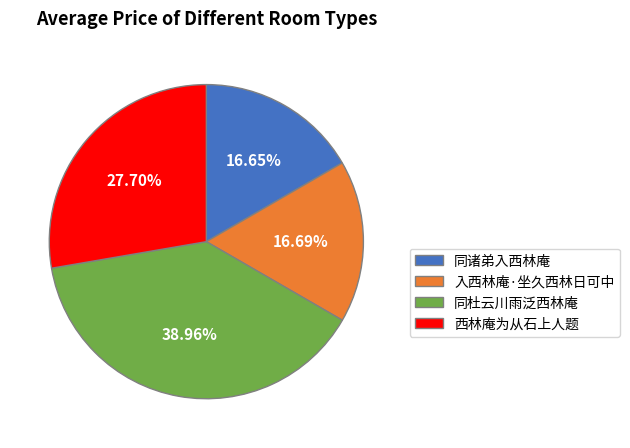

Do 同诸弟入西林庵 and 西林庵为从石上人题 together represent more than half of the pie?

No